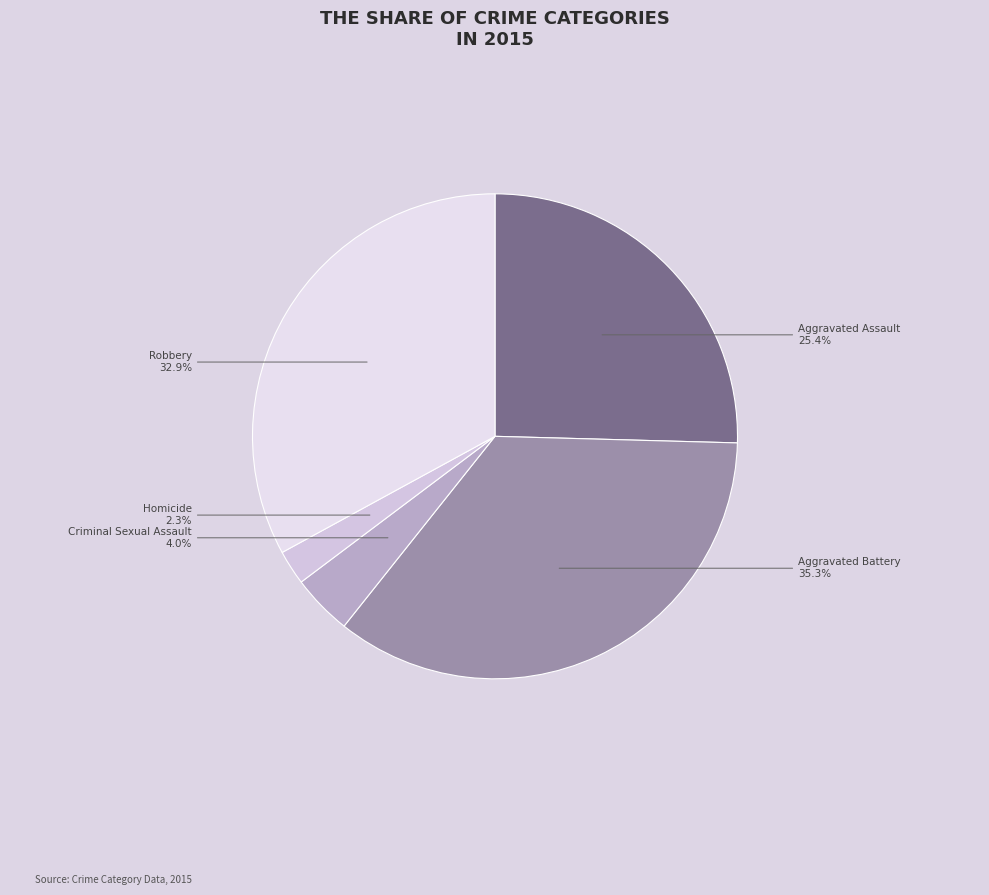

Rank the categories by value from lowest to highest.

Homicide, Criminal Sexual Assault, Aggravated Assault, Robbery, Aggravated Battery